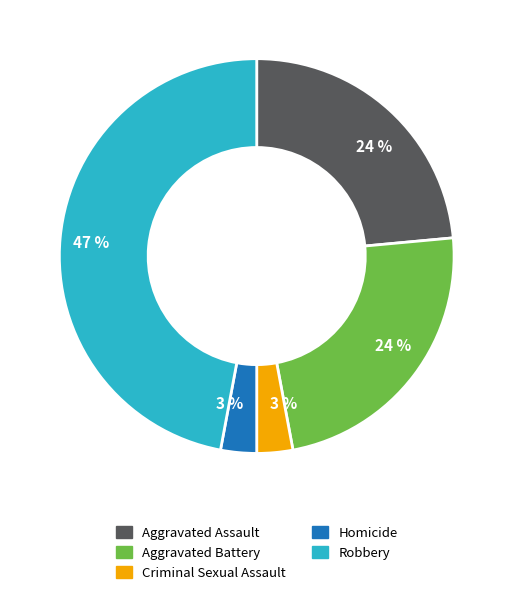

What is the largest slice in the pie chart?

Robbery